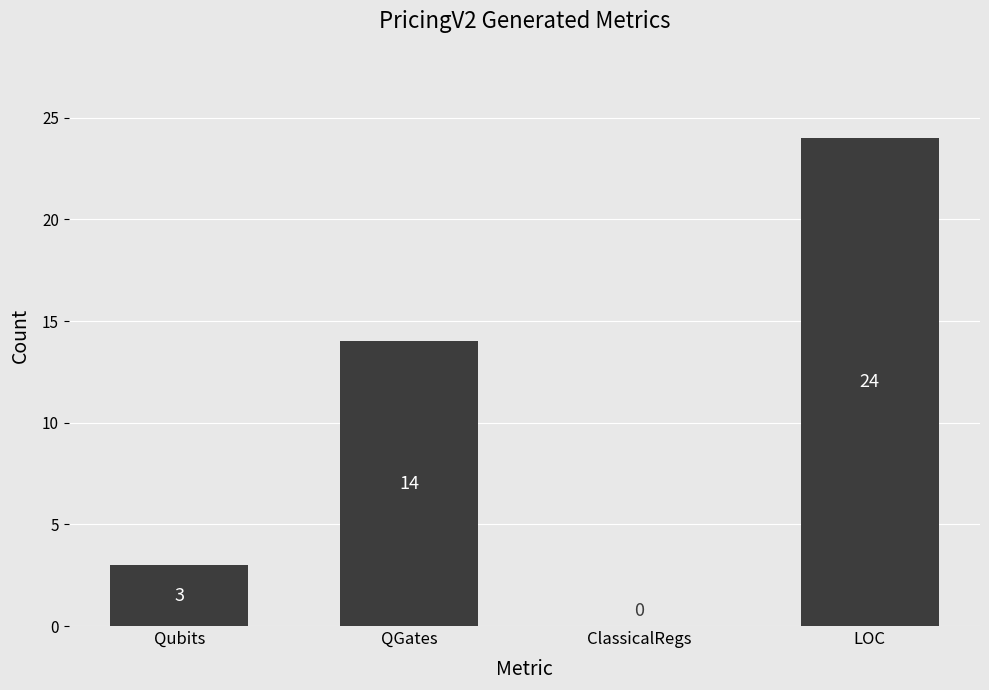

The chart shows a value of 38 at LOC. True or false?

False